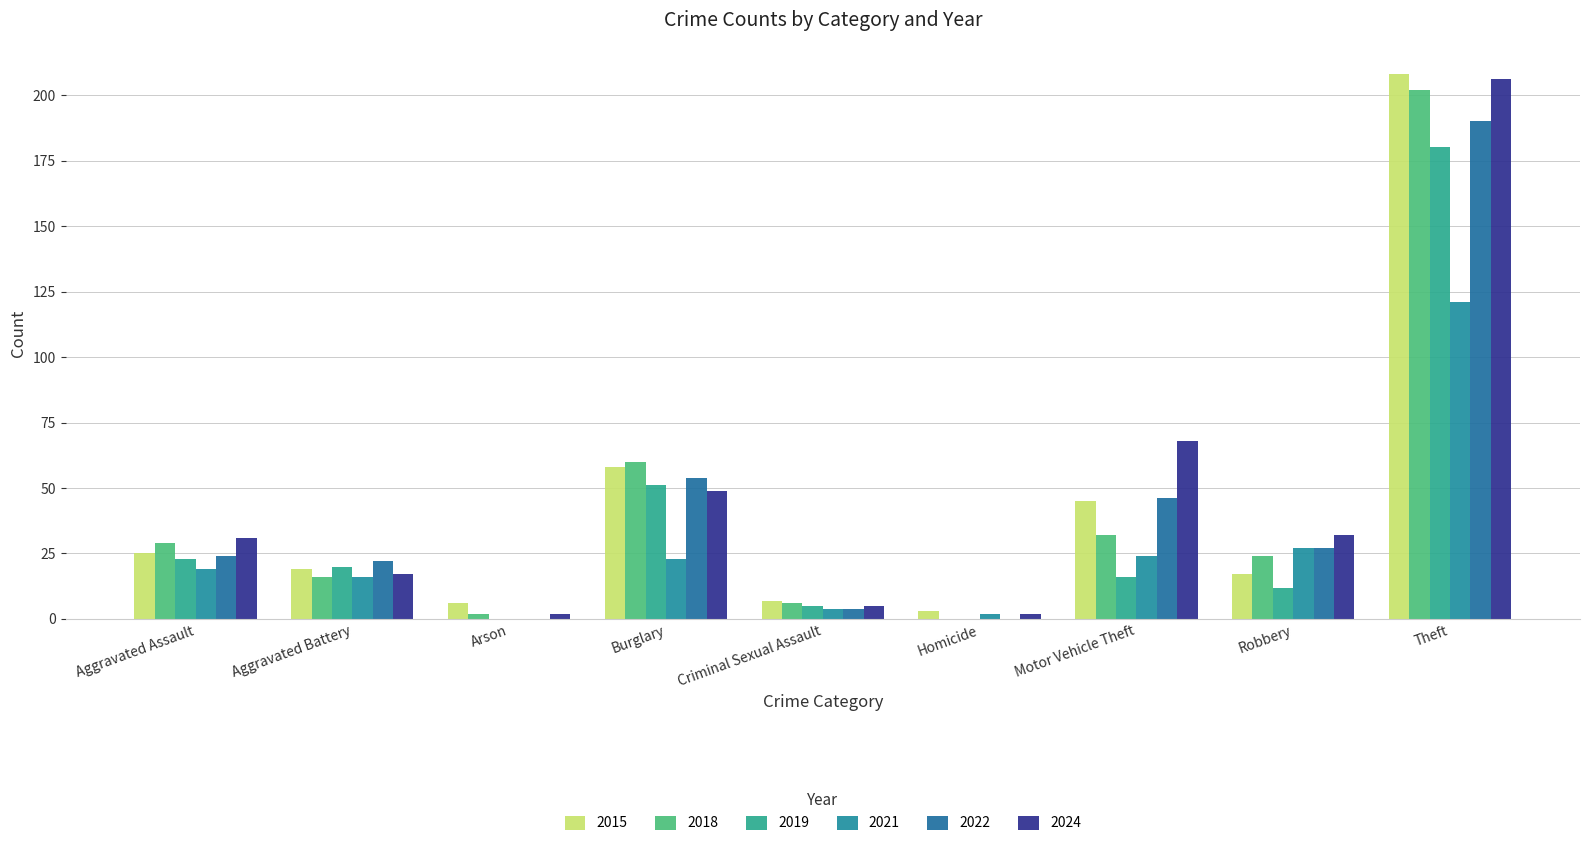

Which series has the largest range (max minus min)?

2015